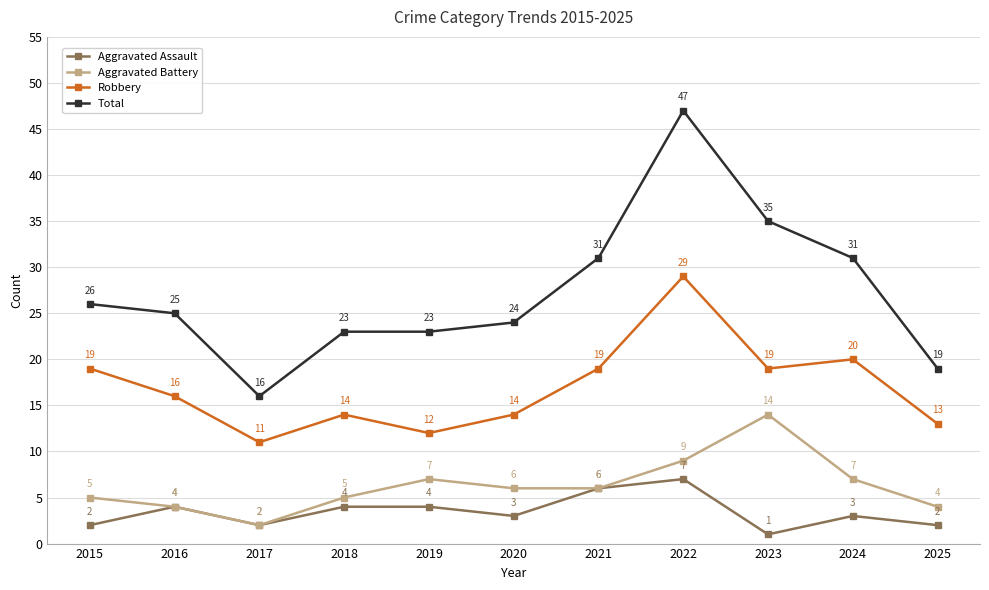

What is the total value across all series at 2017?

31